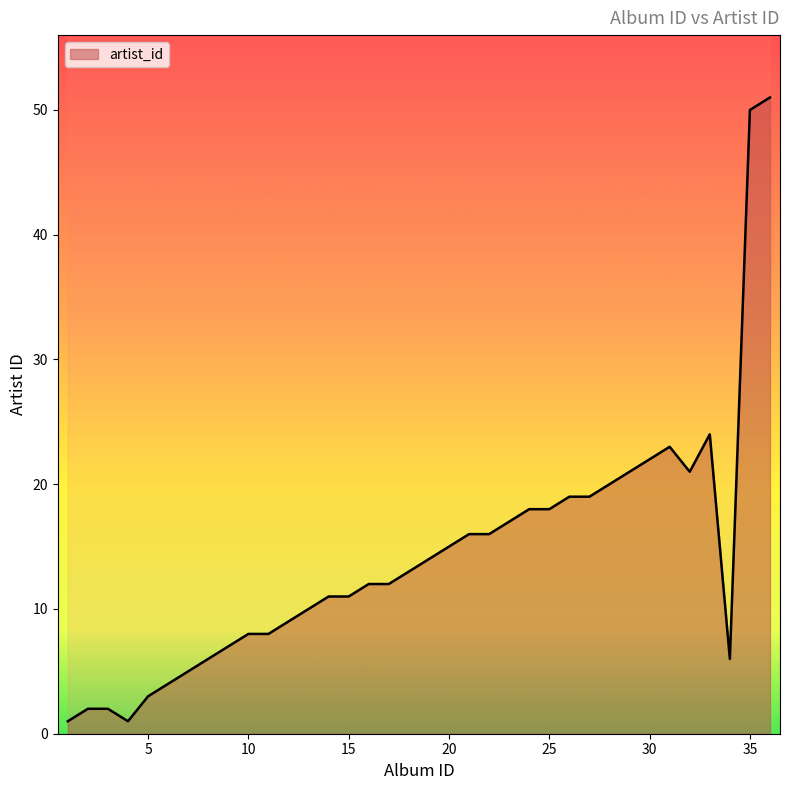

Is it true that the value at 36 is 51?

True